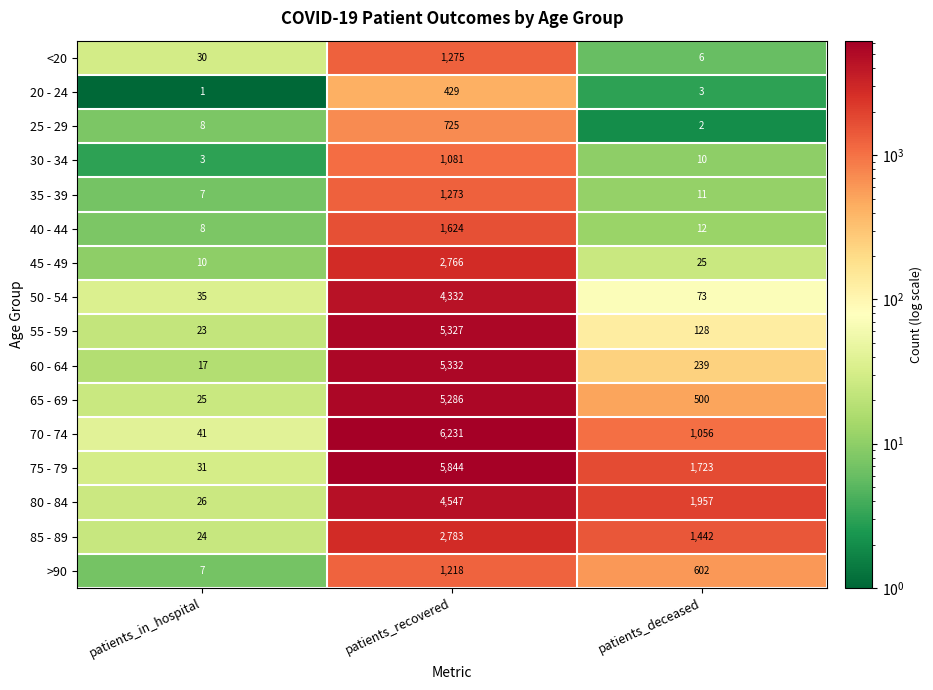

What is the spread (max minus min) of values at patients_recovered?

5802